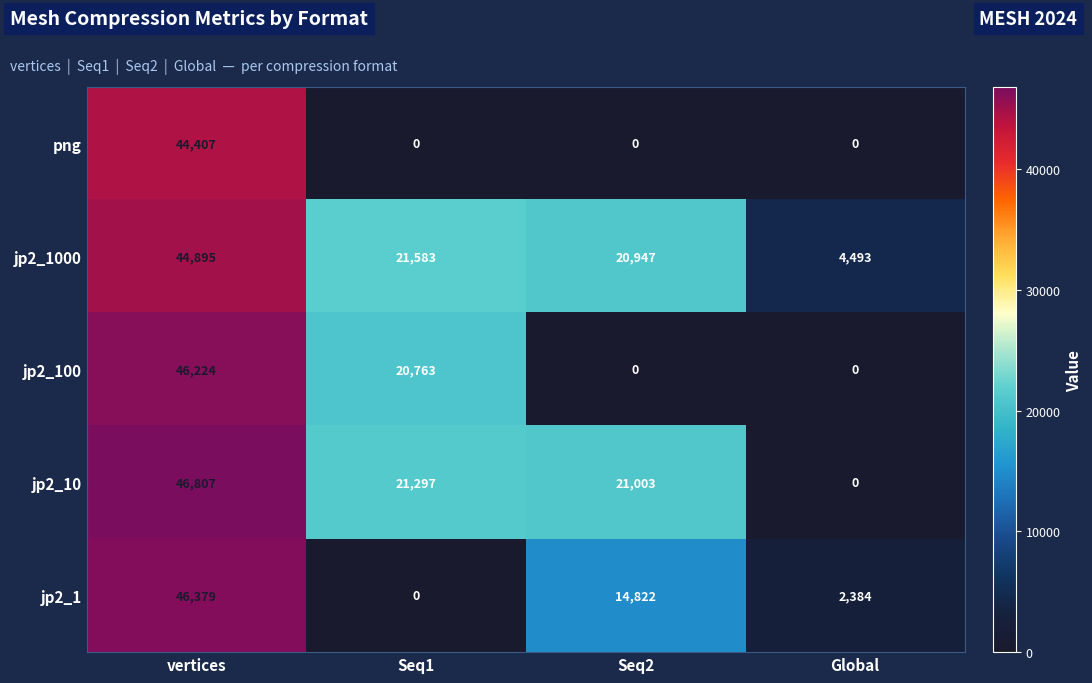

Which series has the largest total across all categories?

jp2_1000